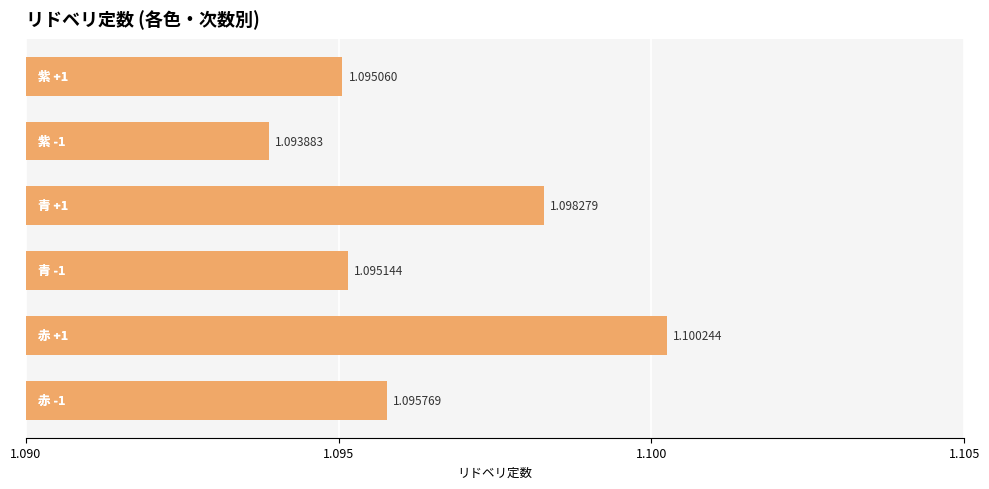

How many bars are there in total?

6